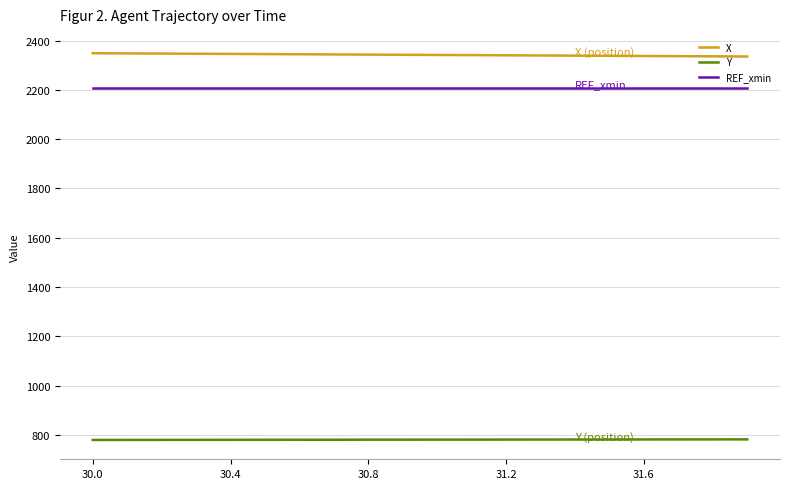

Does the chart display data point markers on the line(s)?

No